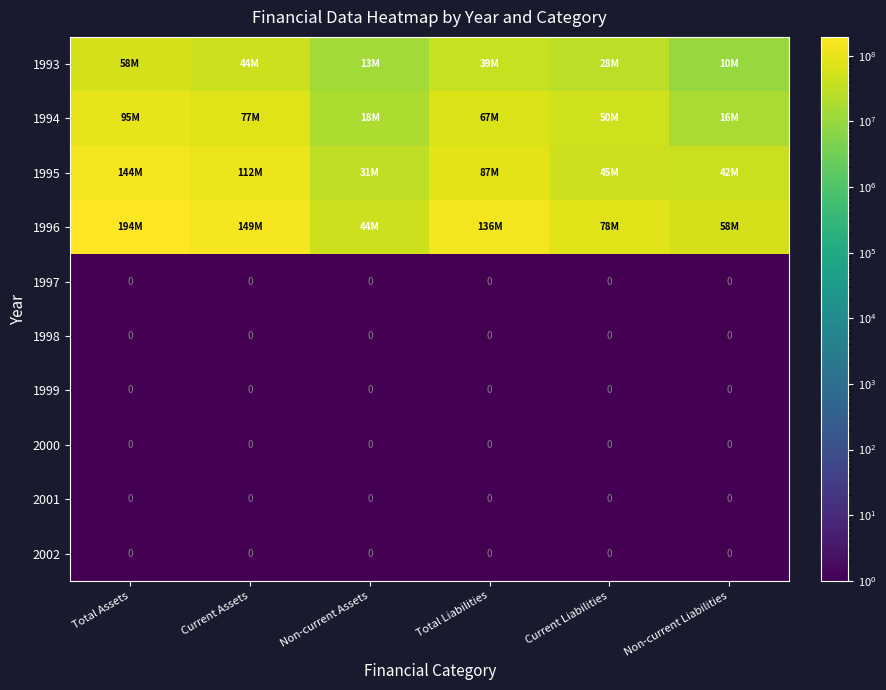

Is it true that 1998 equals 0 at Non-current Assets?

True